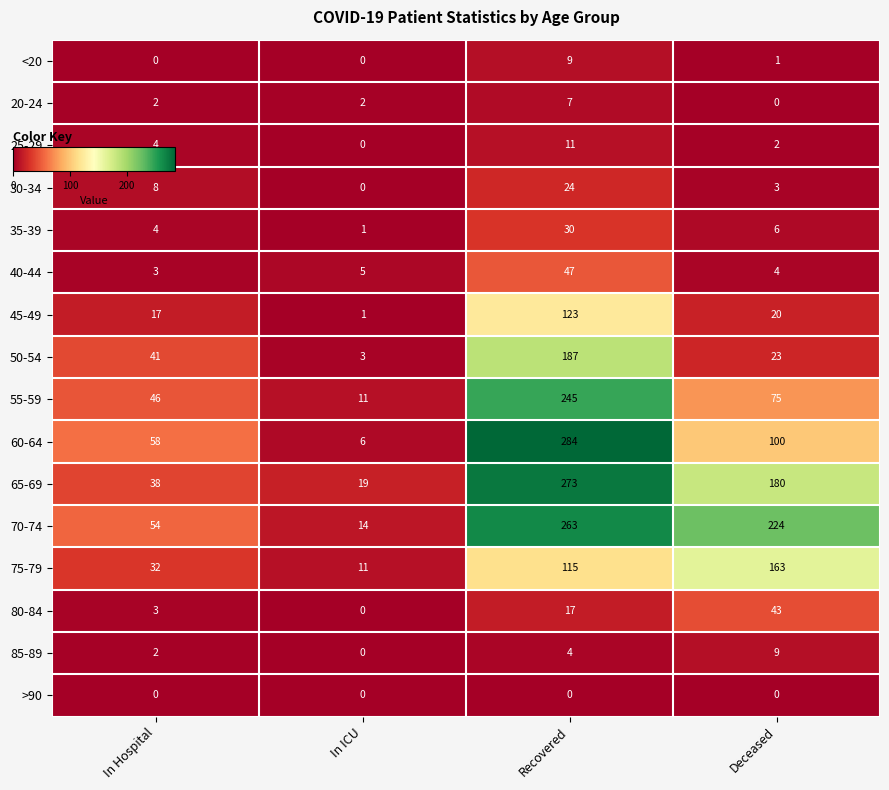

Is it true that 60-64 equals 147 at Deceased?

False